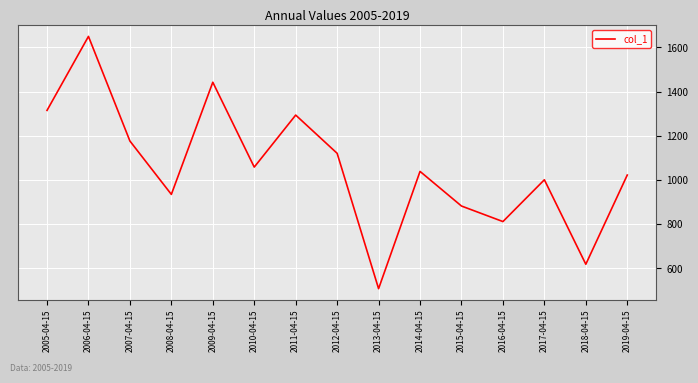

Which has a higher value, 2015-04-15 or 2007-04-15?

2007-04-15